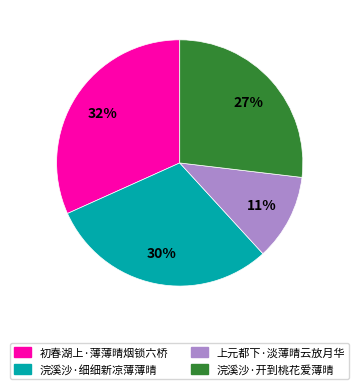

The 浣溪沙·细细新凉薄薄晴 slice represents 30% of the pie. True or false?

True